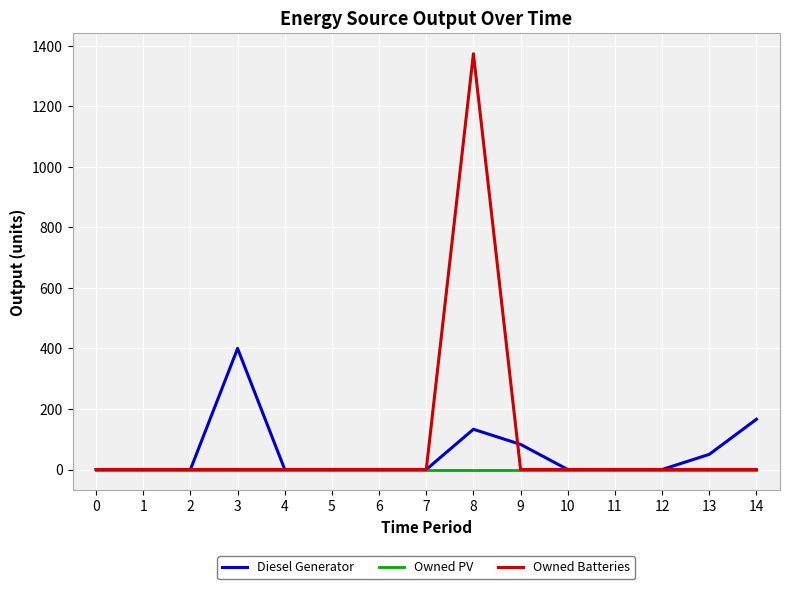

Count the number of categories in the chart.

15